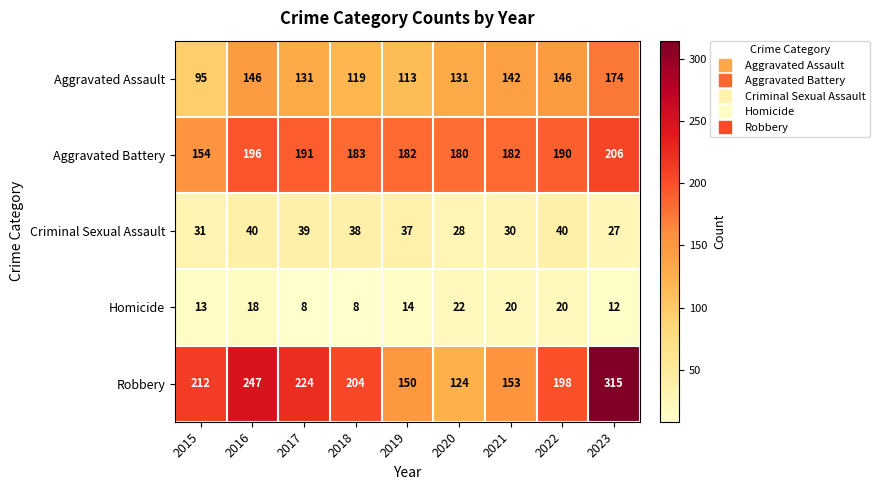

What is the spread (max minus min) of values at 2017?

216